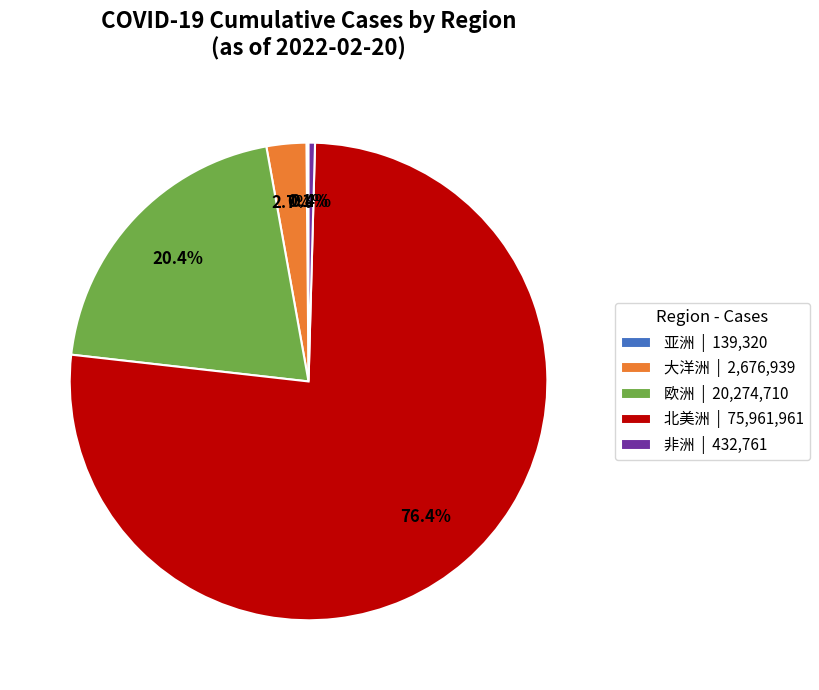

What percentage is NOT represented by 欧洲 | 20,274,710?

79.6%